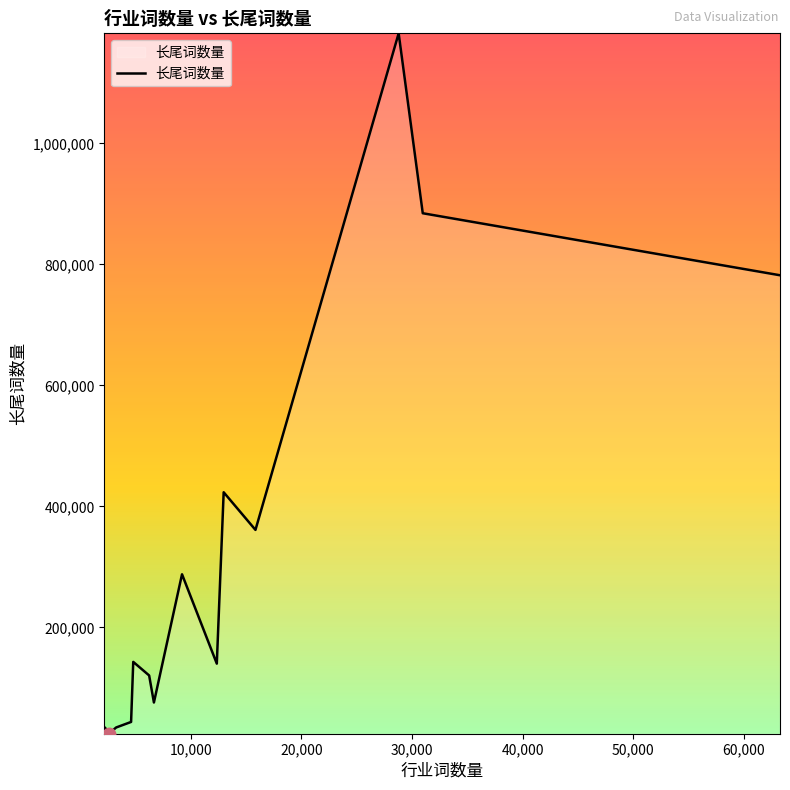

What is the maximum value shown in the chart?

1181876